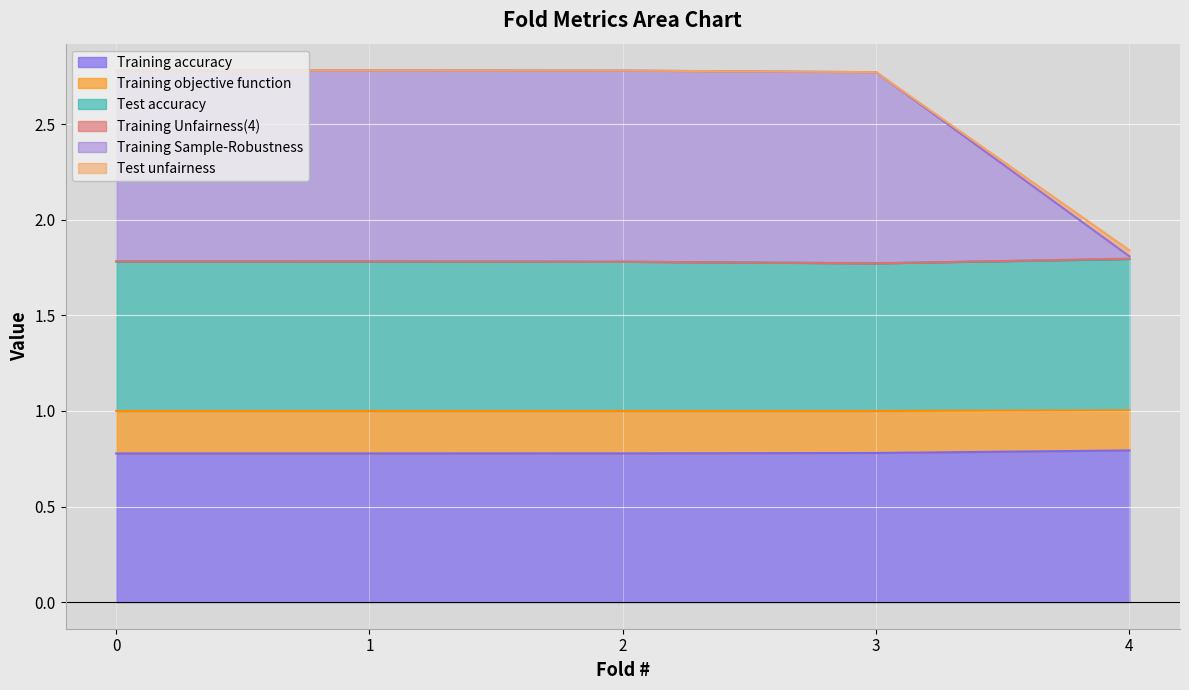

What is the difference between the highest and lowest values at 2?

2.0